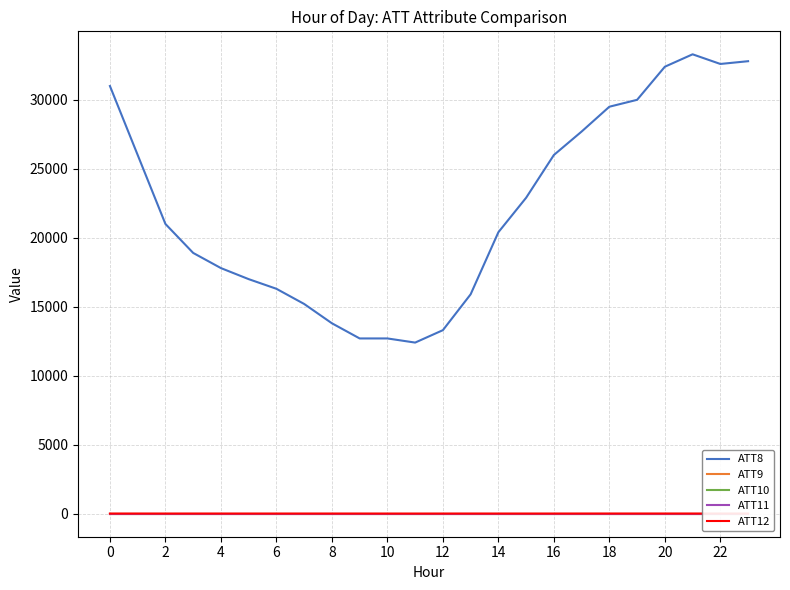

Which series has the widest spread of values?

ATT8